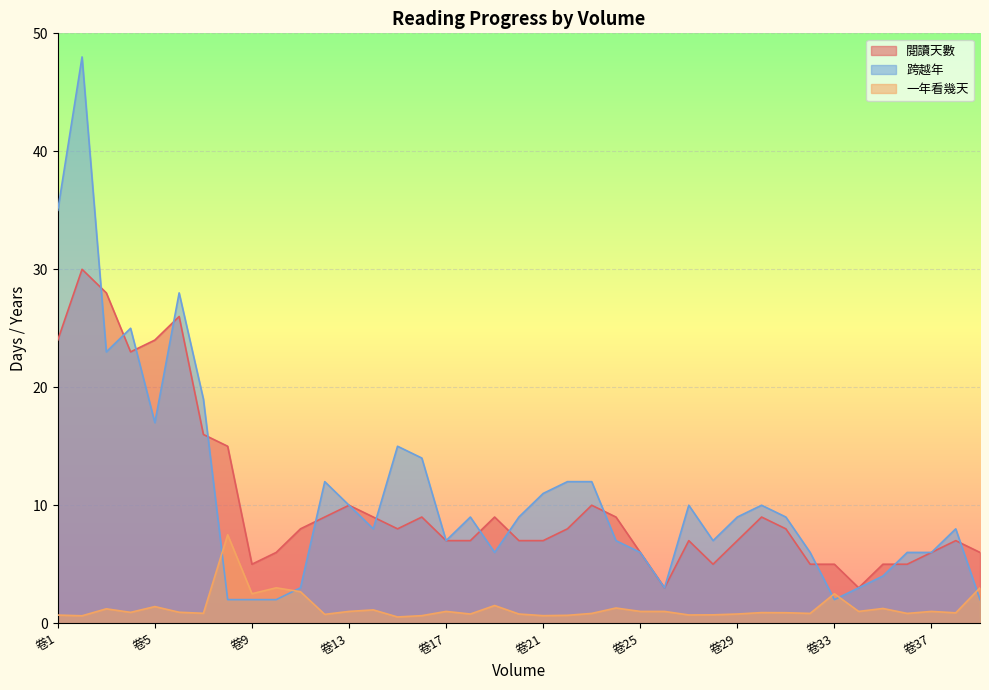

What is the value of the 跨越年 point at the 6th from the left?

28.0